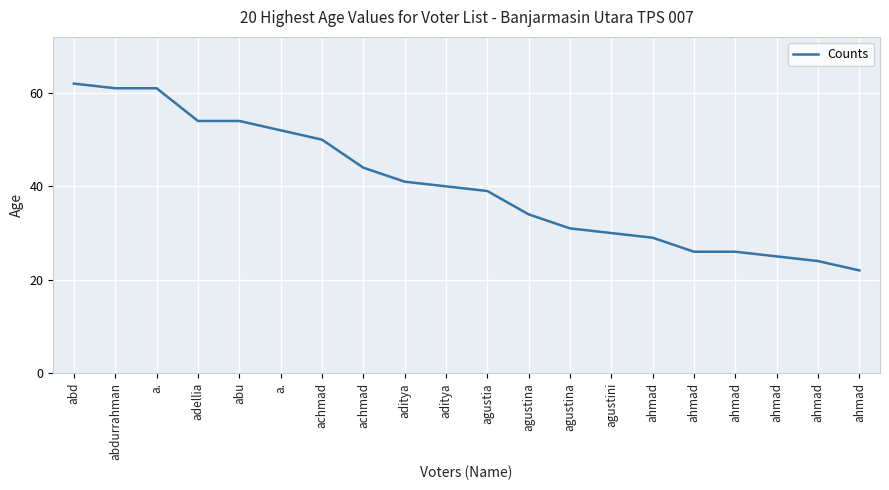

What is the label of the 4th point from the left?

adellia